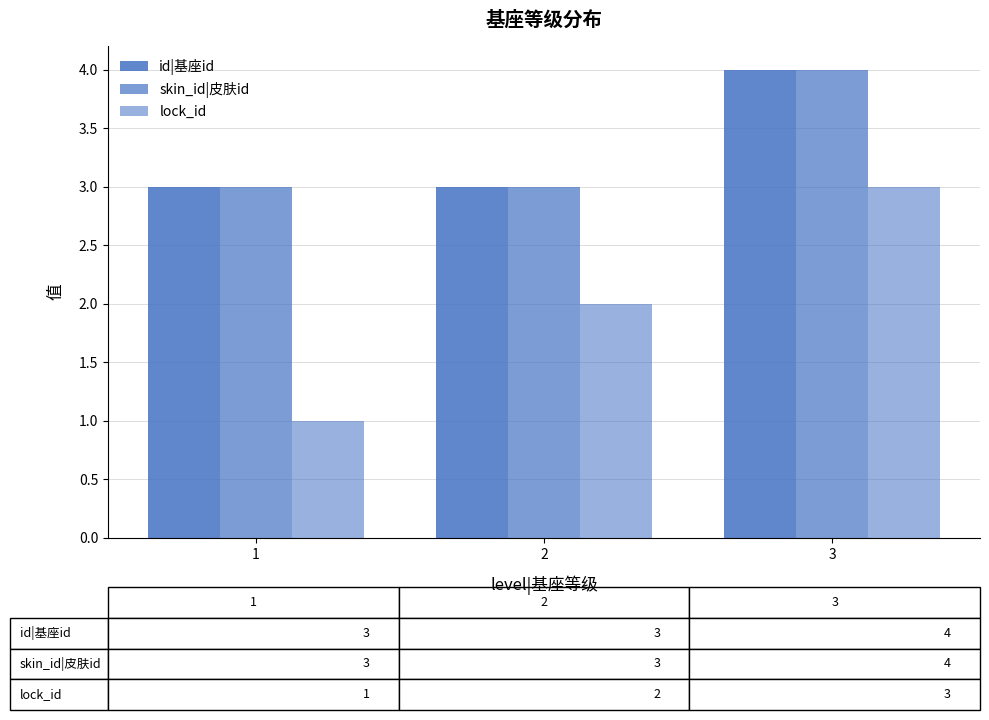

Are the bars grouped side by side (vs. stacked)?

Yes